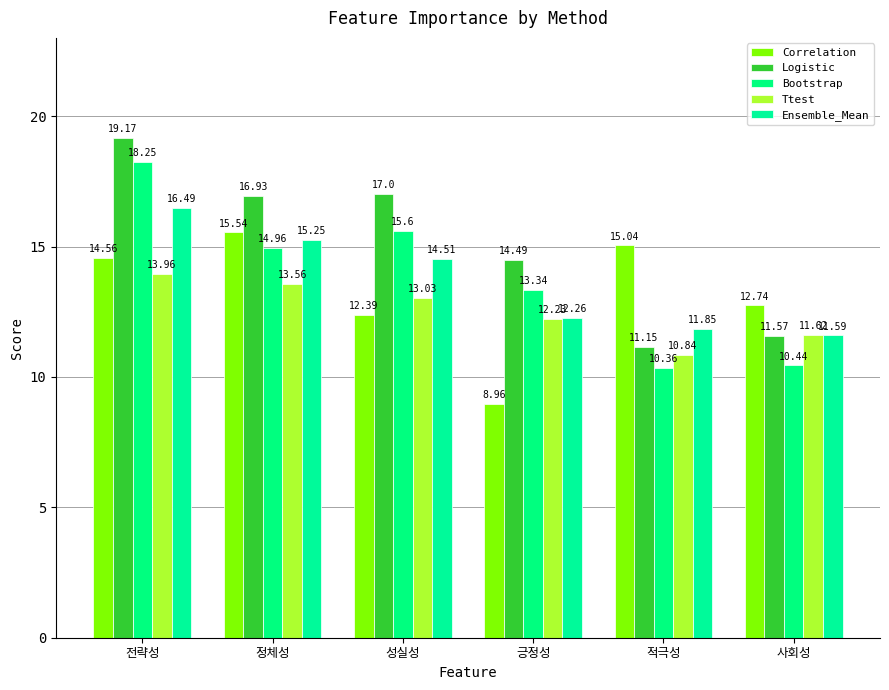

At which category is the sum across all series the highest?

전략성